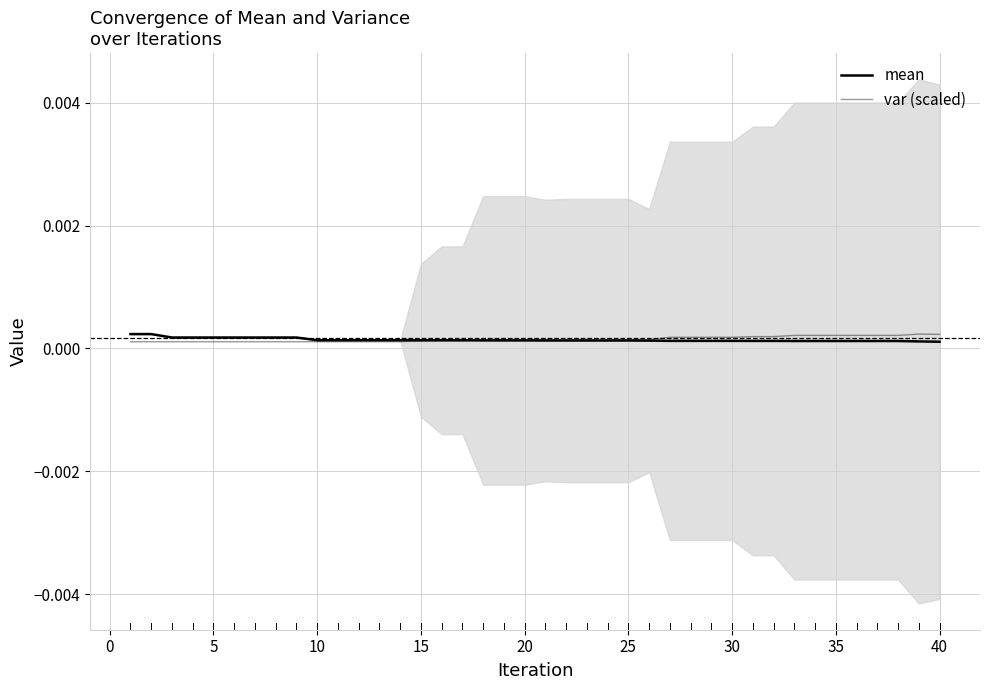

Which series changed the most between 29 and 30?

var (scaled)